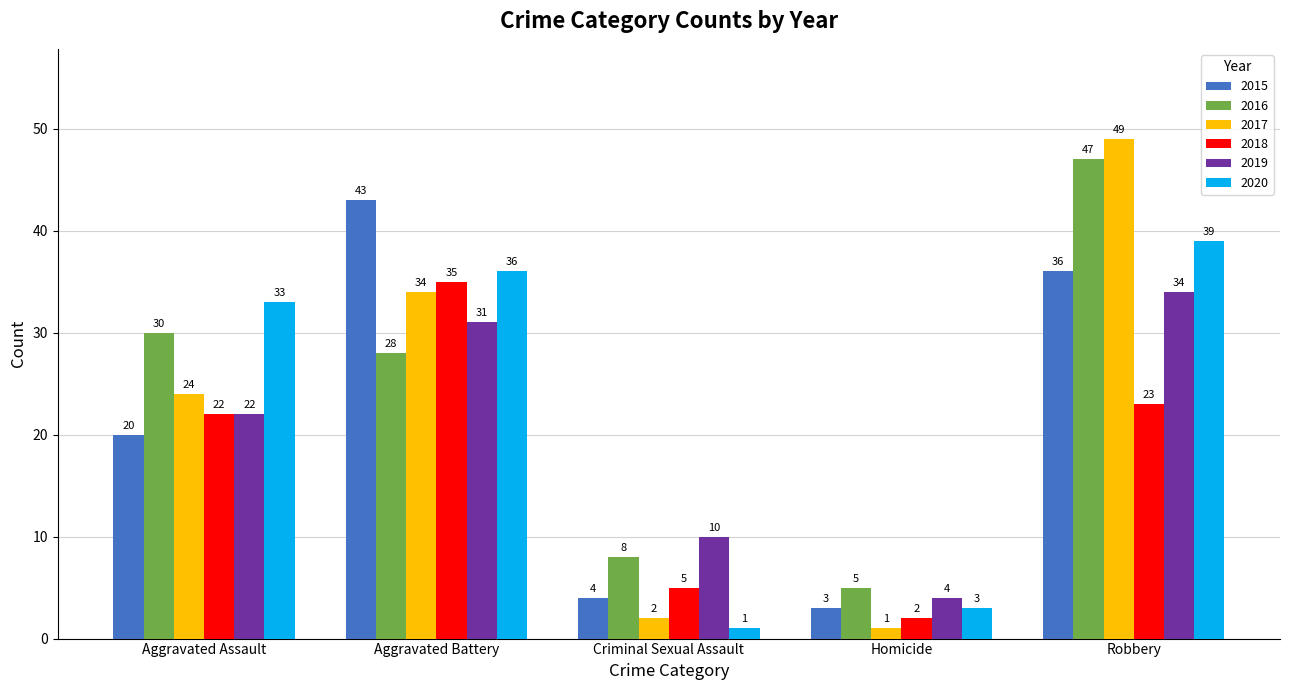

Which category has the highest value in the 2020 series?

Robbery